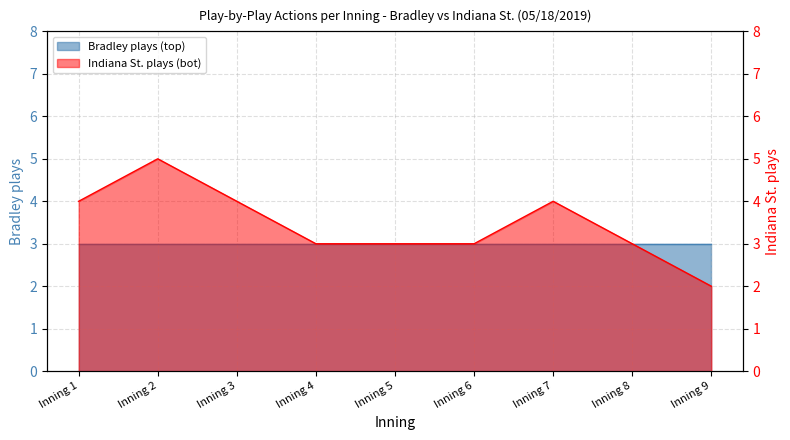

The chart shows a value of 5 at Inning 8. True or false?

False